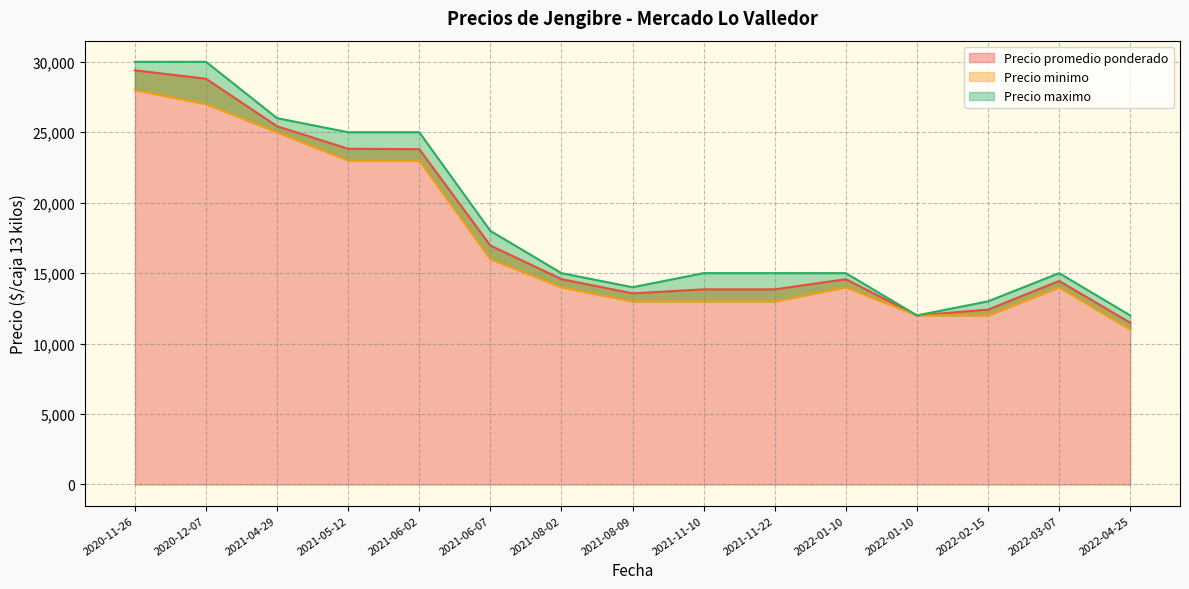

What are all the series names shown in the legend?

Precio promedio ponderado, Precio minimo, Precio maximo